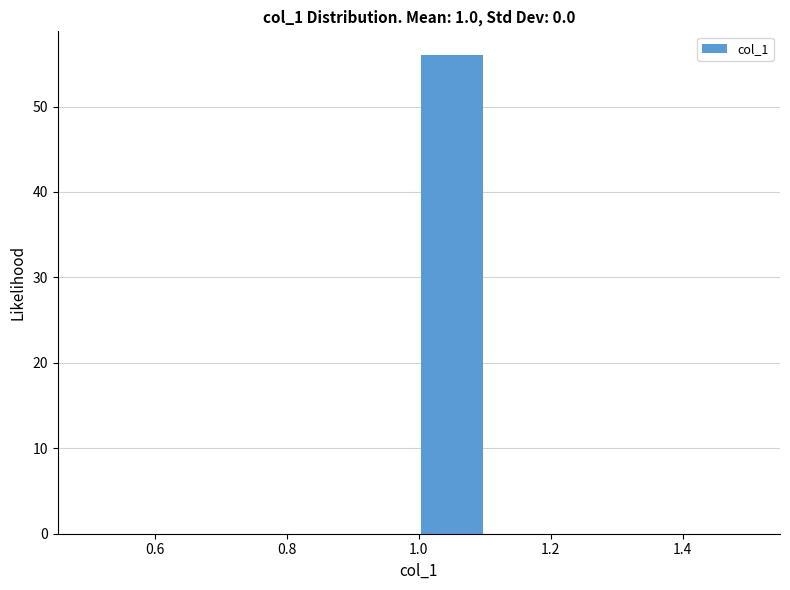

Reading left to right, list every bar in this chart as the range it spans on the x-axis followed by its height. The values are not printed on the chart, so give them approximately, as read against the axis.

0.5 to 0.6: 0
0.6 to 0.7: 0
0.7 to 0.8: 0
0.8 to 0.9: 0
0.9 to 1.0: 0
1.0 to 1.1: 56
1.1 to 1.2: 0
1.2 to 1.3: 0
1.3 to 1.4: 0
1.4 to 1.5: 0